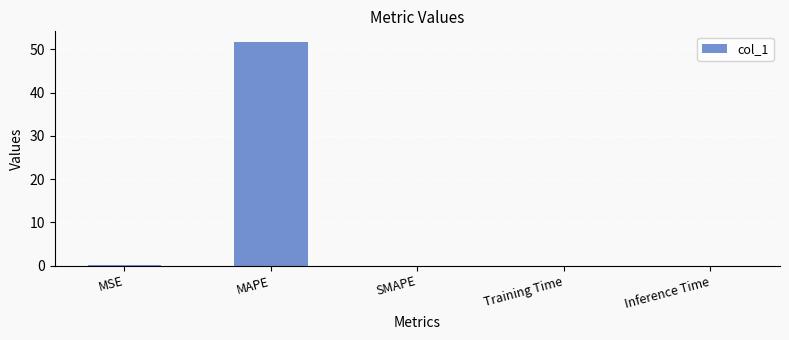

True or false: the data shows 0.0 at Training Time.

True